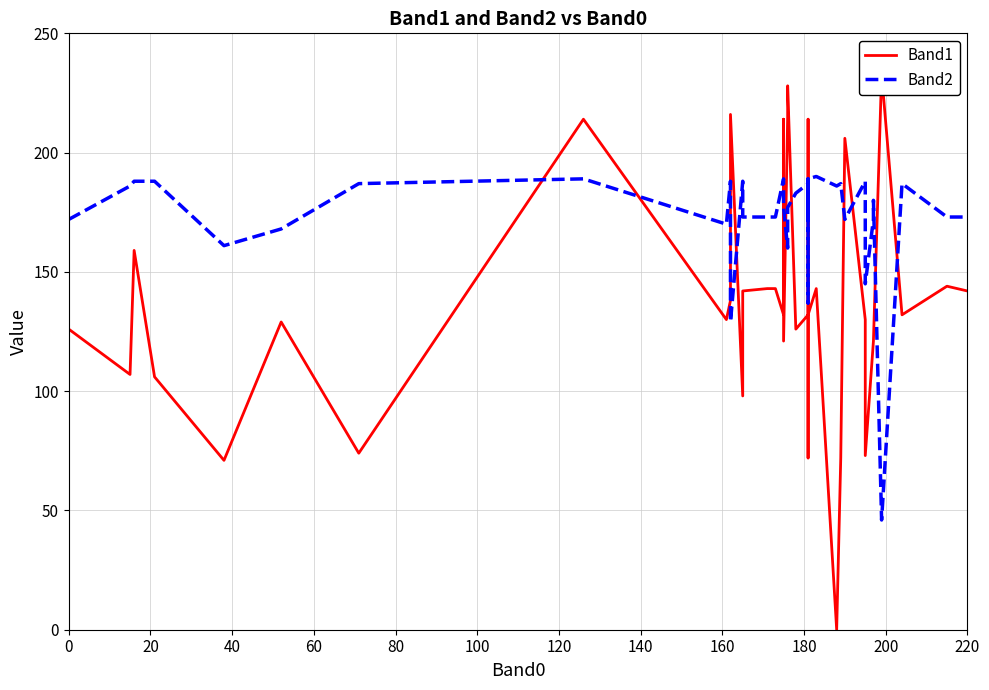

Which series has the largest range (max minus min)?

Band1